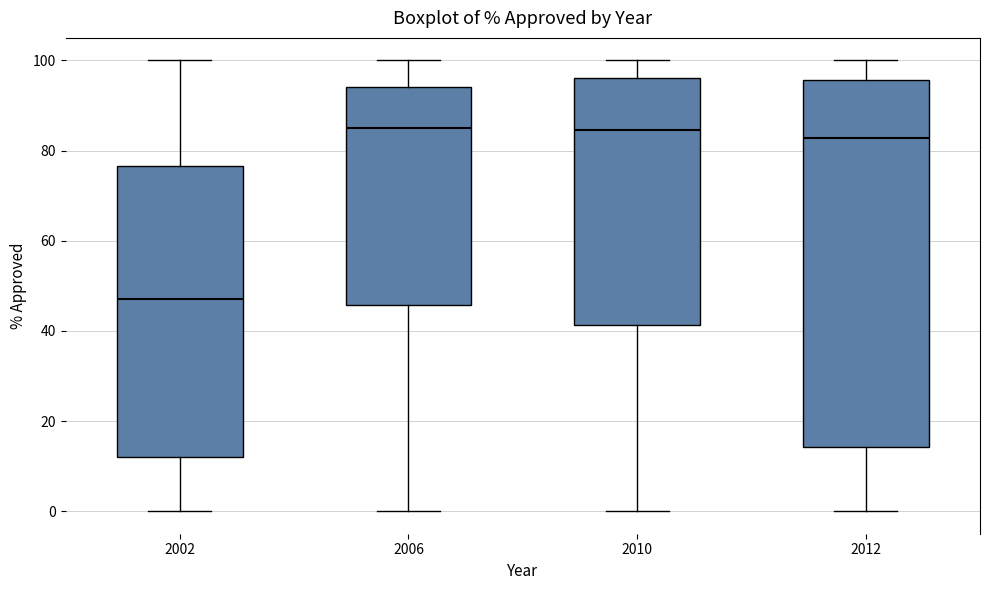

Which box has the lowest median line?

2002